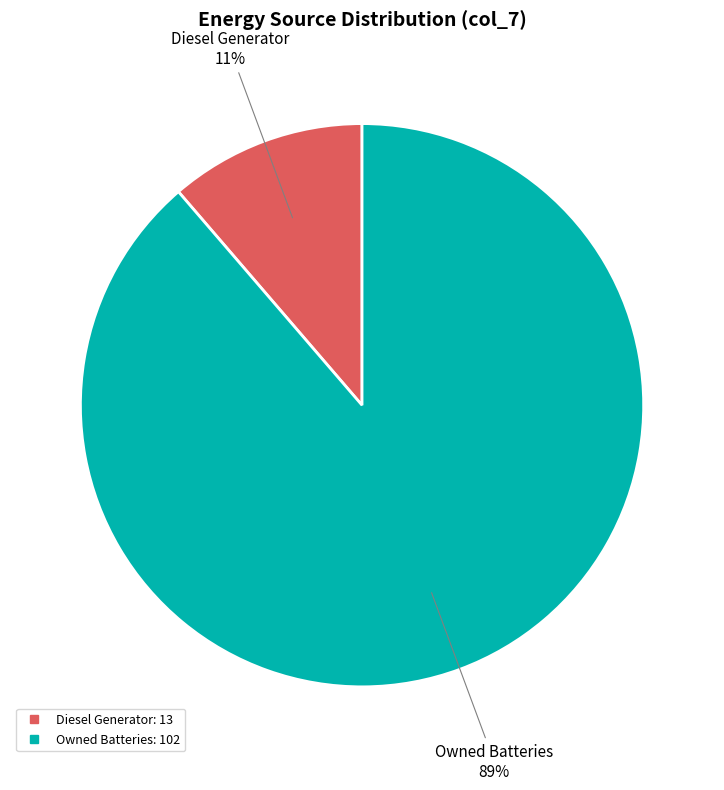

To the nearest percent, what is the average slice percentage?

50%